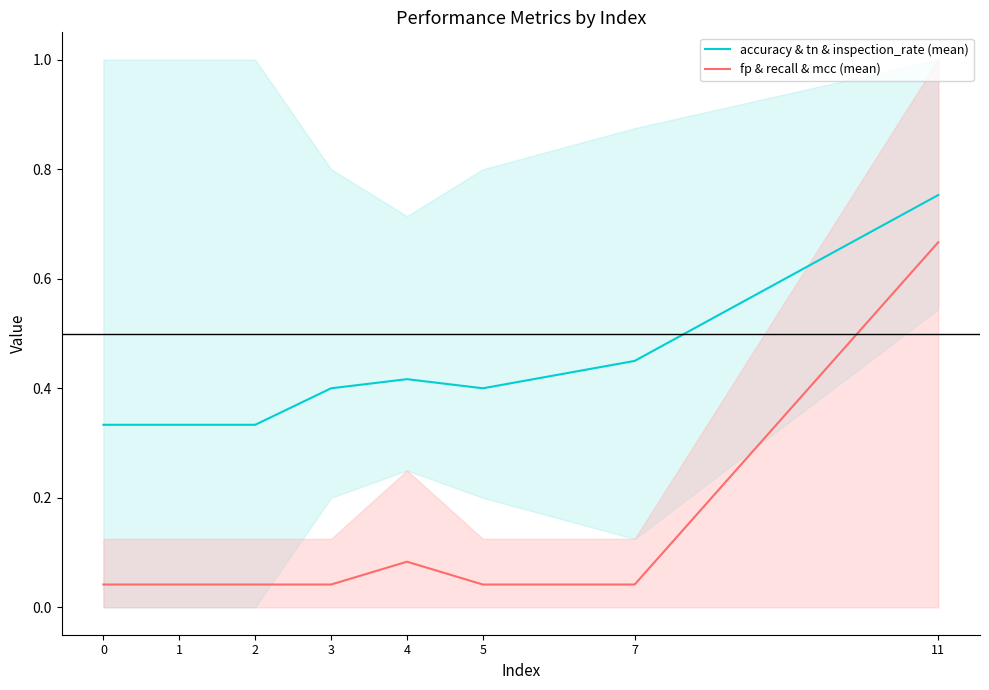

At 7, list the series in order from smallest to largest.

fp & recall & mcc (mean), accuracy & tn & inspection_rate (mean)